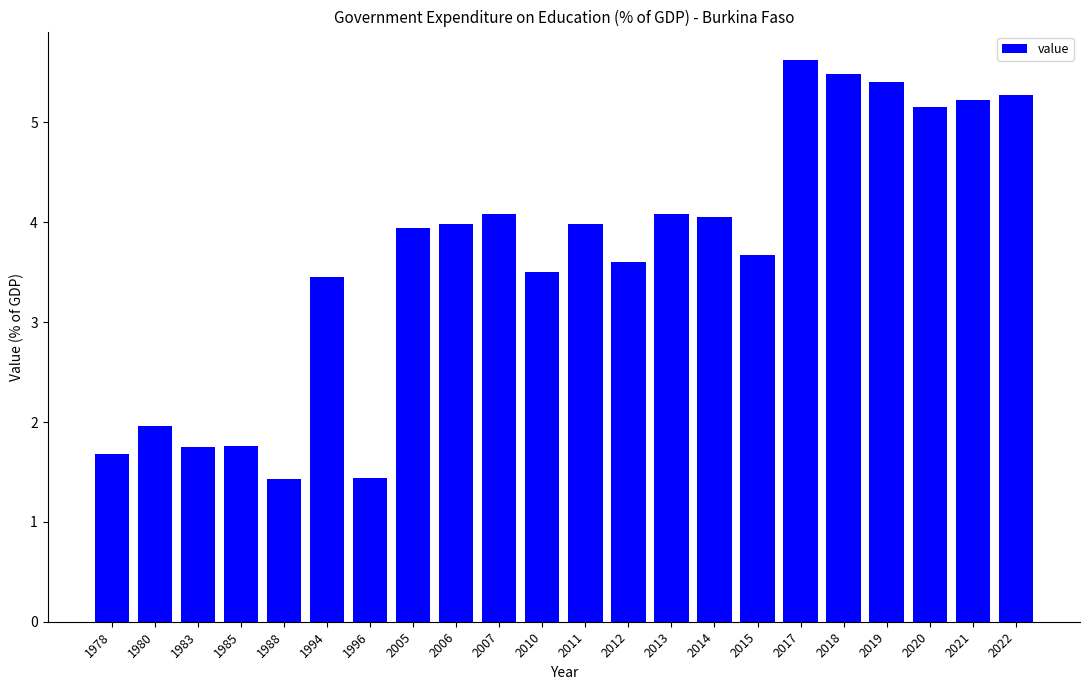

What is the sum of all values?

80.6